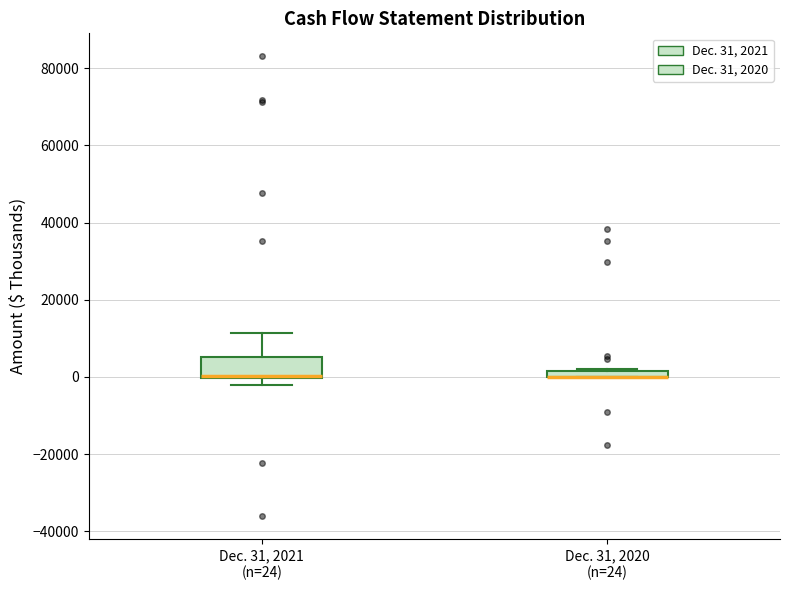

Which box is the tallest, from its lower edge to its upper edge?

Dec. 31, 2021 (n=24)